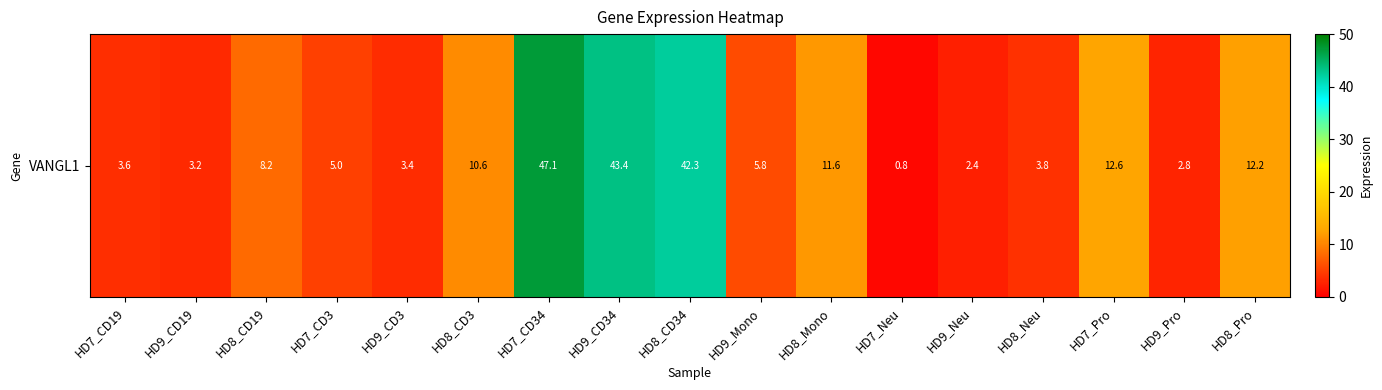

Rank the categories by value from highest to lowest.

HD7_CD34, HD9_CD34, HD8_CD34, HD7_Pro, HD8_Pro, HD8_Mono, HD8_CD3, HD8_CD19, HD9_Mono, HD7_CD3, HD8_Neu, HD7_CD19, HD9_CD3, HD9_CD19, HD9_Pro, HD9_Neu, HD7_Neu